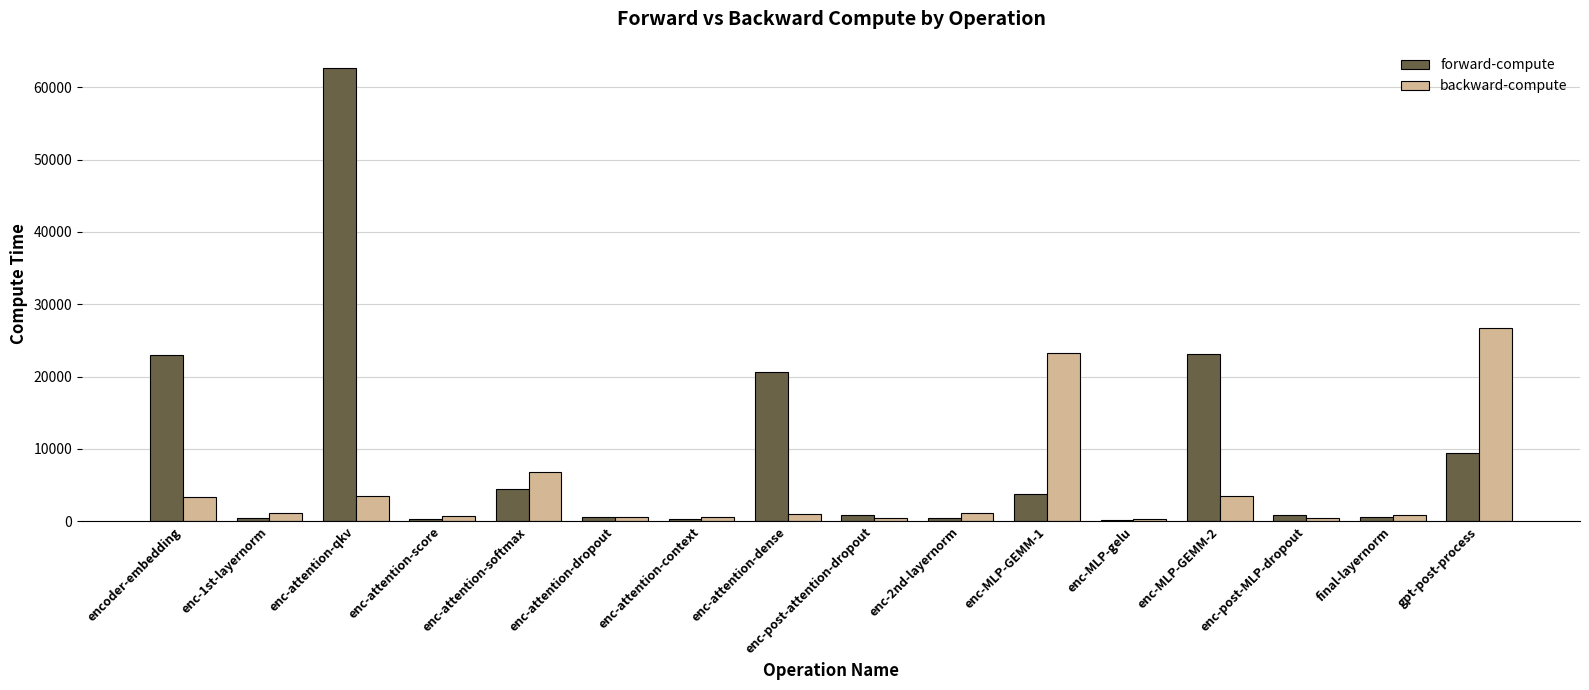

What value does the backward-compute series have at encoder-embedding?

3309.2